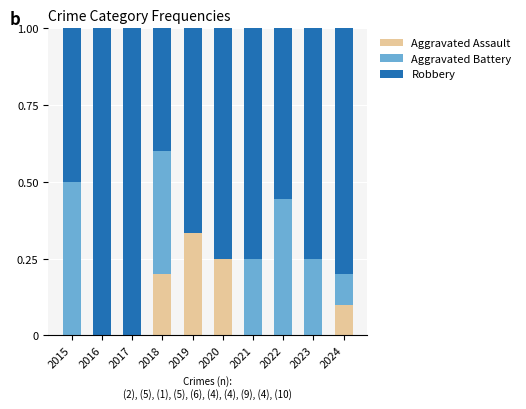

What is the total value across all series at 2015?

1.0